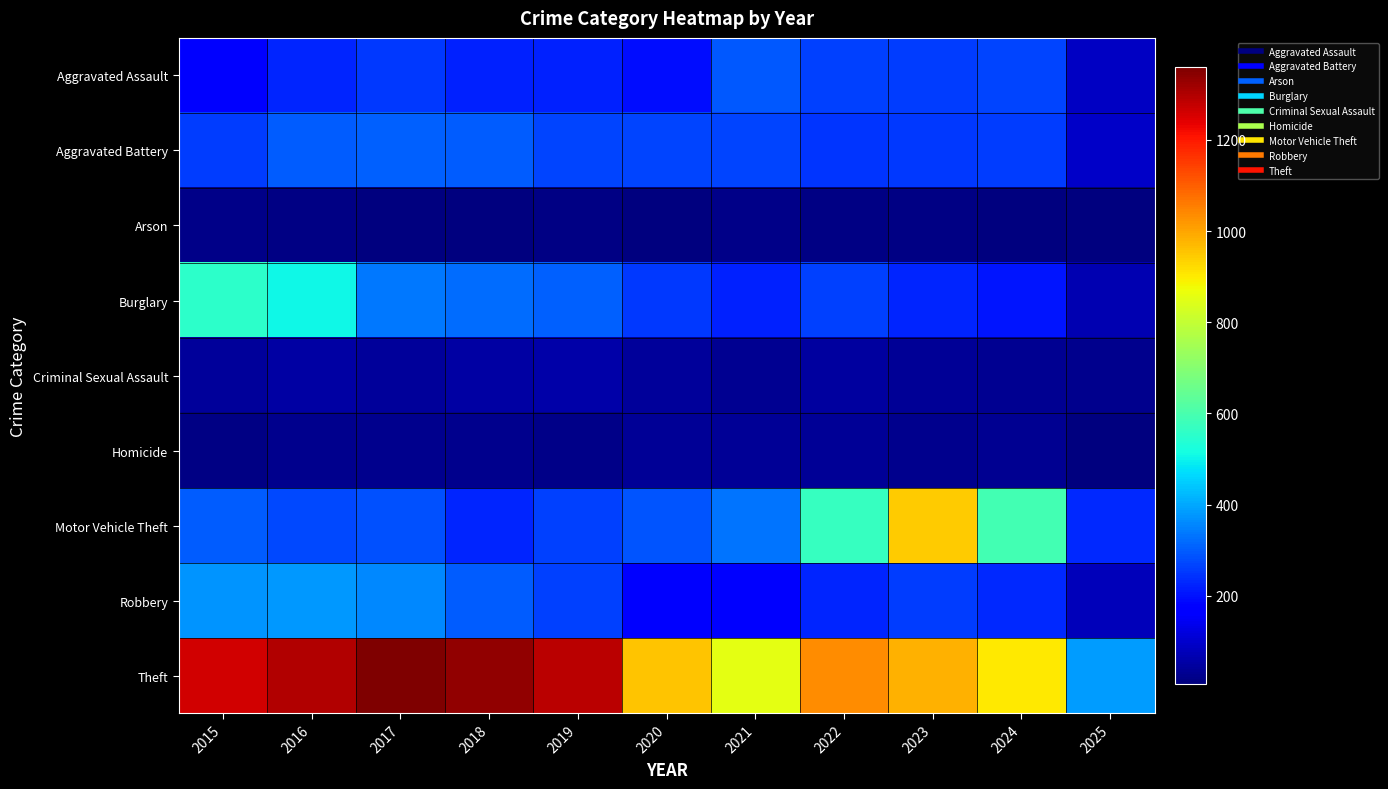

Reading right to left, transcribe all the data shown in this chart.

Aggravated Assault: 2025=89	2024=267	2023=259	2022=264	2021=295	2020=192	2019=220	2018=220	2017=251	2016=225	2015=164
Aggravated Battery: 2025=93	2024=259	2023=251	2022=249	2021=270	2020=268	2019=267	2018=302	2017=303	2016=298	2015=259
Arson: 2025=9	2024=12	2023=15	2022=15	2021=18	2020=12	2019=16	2018=8	2017=12	2016=14	2015=22
Burglary: 2025=70	2024=205	2023=225	2022=263	2021=220	2020=250	2019=308	2018=319	2017=339	2016=505	2015=552
Criminal Sexual Assault: 2025=24	2024=30	2023=35	2022=44	2021=33	2020=40	2019=55	2018=51	2017=41	2016=51	2015=43
Homicide: 2025=7	2024=30	2023=23	2022=35	2021=38	2020=34	2019=21	2018=23	2017=27	2016=28	2015=13
Motor Vehicle Theft: 2025=232	2024=588	2023=943	2022=569	2021=332	2020=287	2019=262	2018=225	2017=285	2016=272	2015=299
Robbery: 2025=80	2024=230	2023=257	2022=227	2021=175	2020=174	2019=263	2018=302	2017=356	2016=381	2015=372
Theft: 2025=385	2024=900	2023=980	2022=1032	2021=856	2020=954	2019=1288	2018=1337	2017=1359	2016=1297	2015=1263